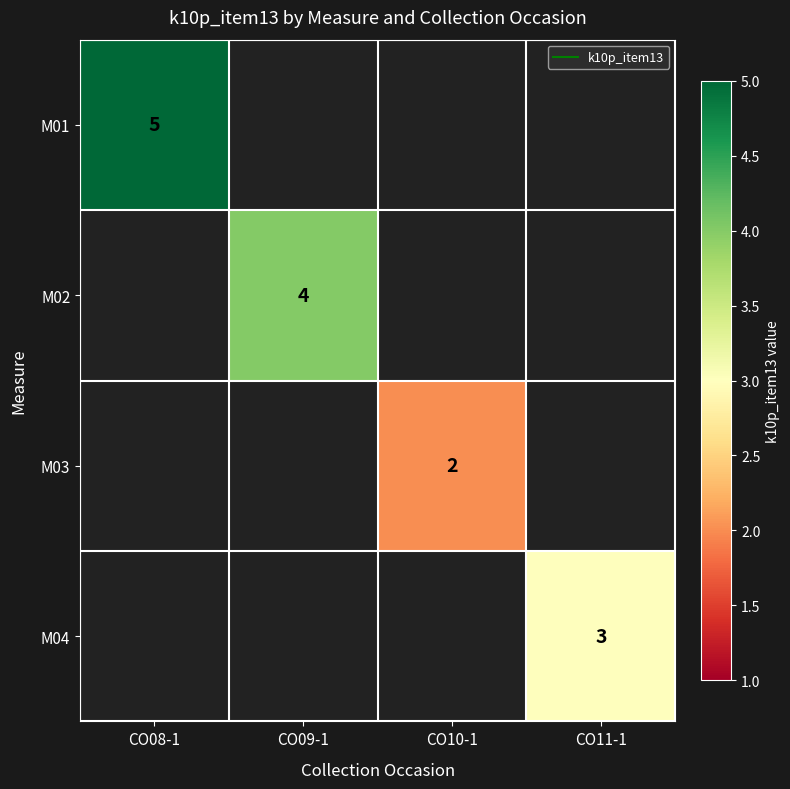

What is the maximum value shown in the chart?

5.0